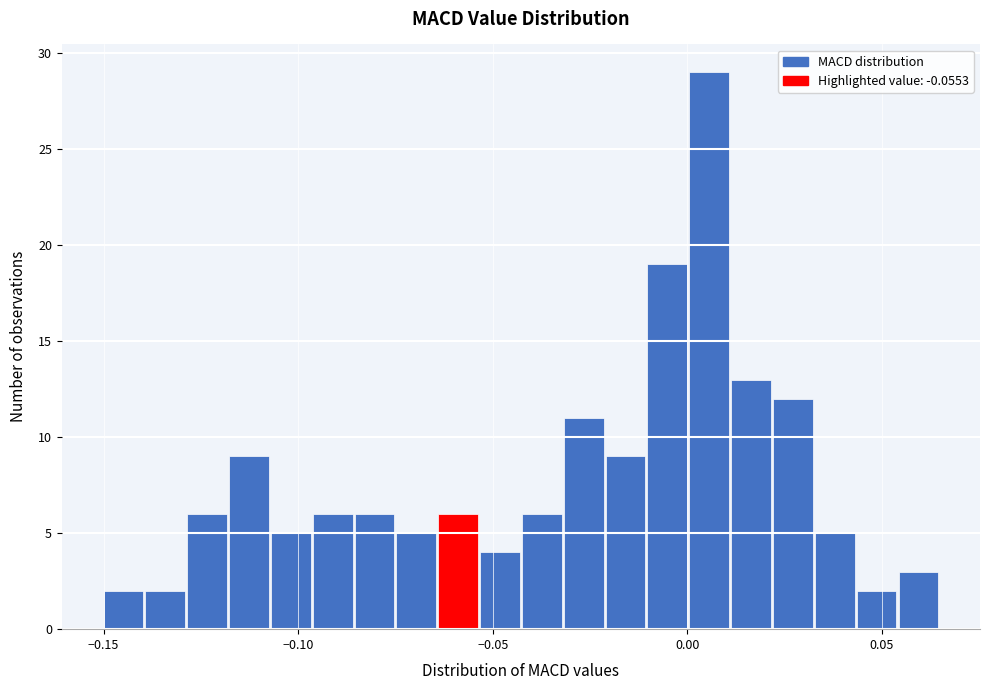

Around what value on the x-axis is the tallest bar? Give the approximate position of its centre, as read against the axis.

0.005